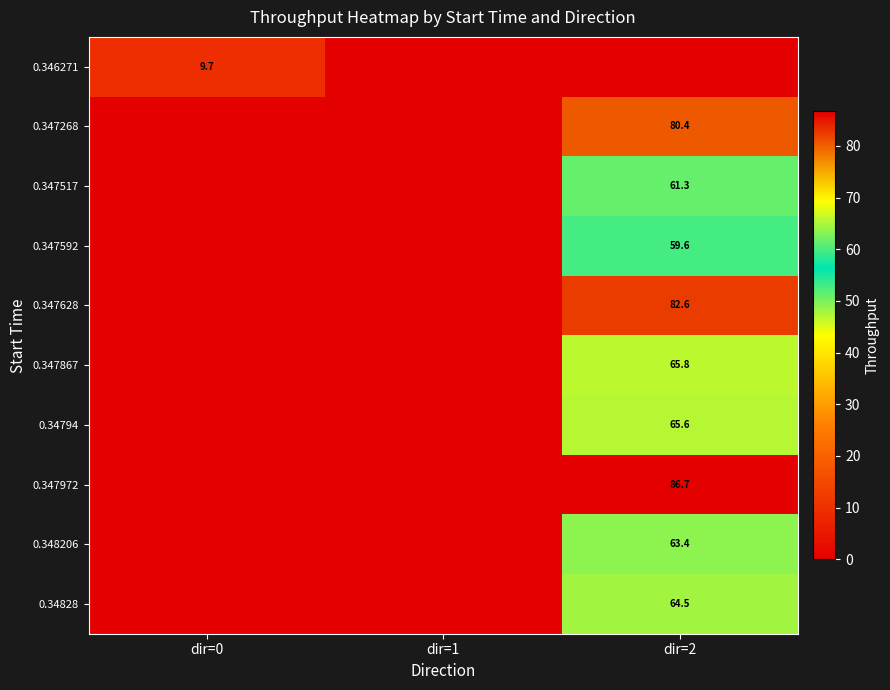

True or false: 0.347517 has a value of 61.3 at dir=2.

True